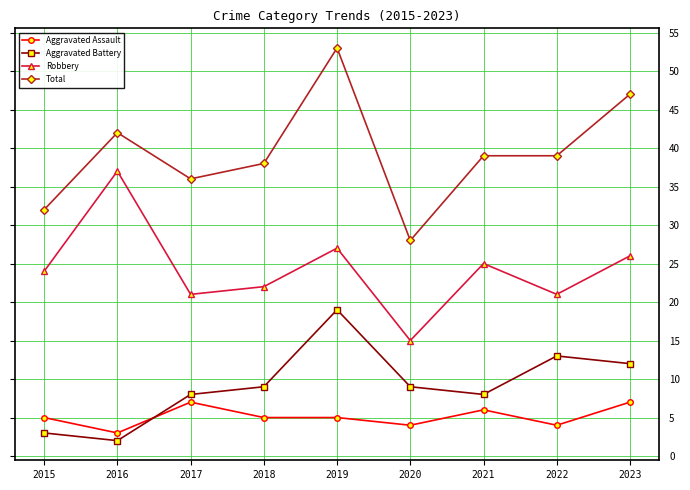

Read the Aggravated Battery value at 2022, to the nearest 10.

10